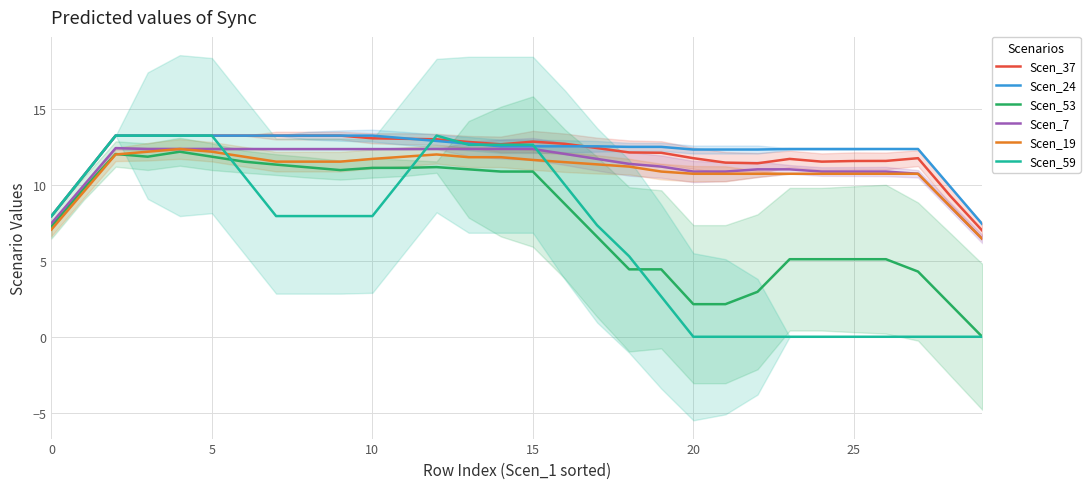

What is the highest value of the Scen_37 series?

13.2